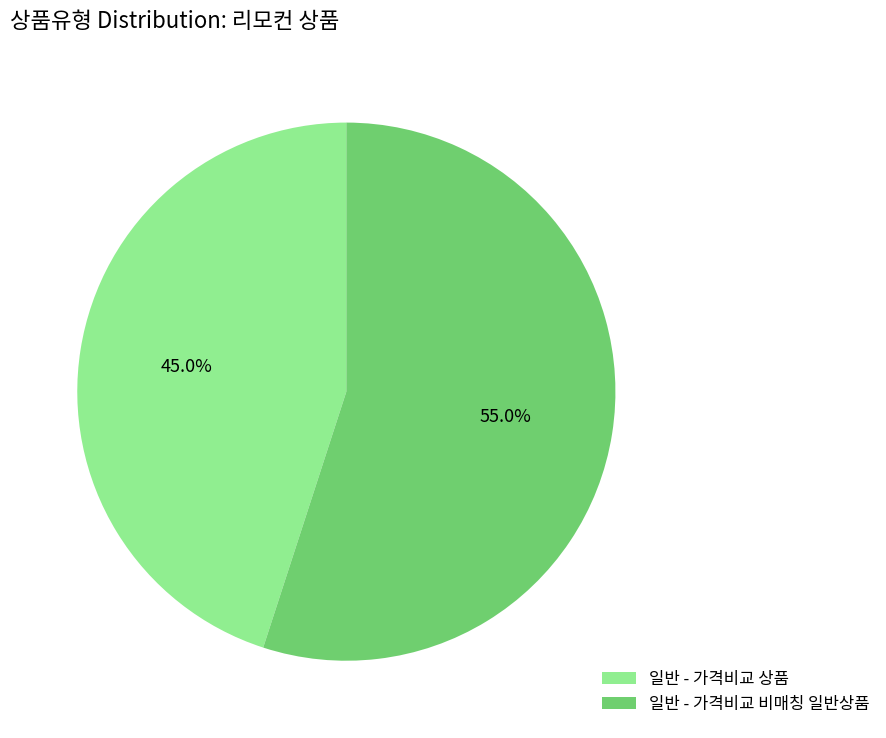

Is it true that 일반 - 가격비교 비매칭 일반상품 is 55% of the pie?

True